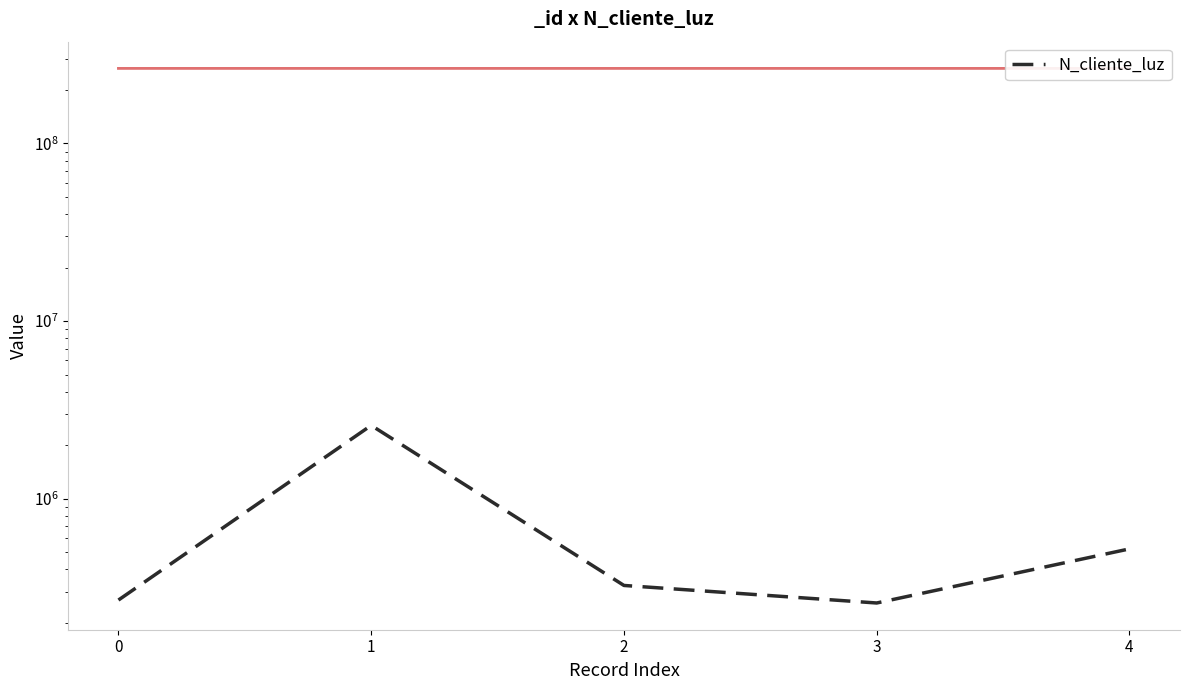

The value at 2 is 324732. True or false?

True